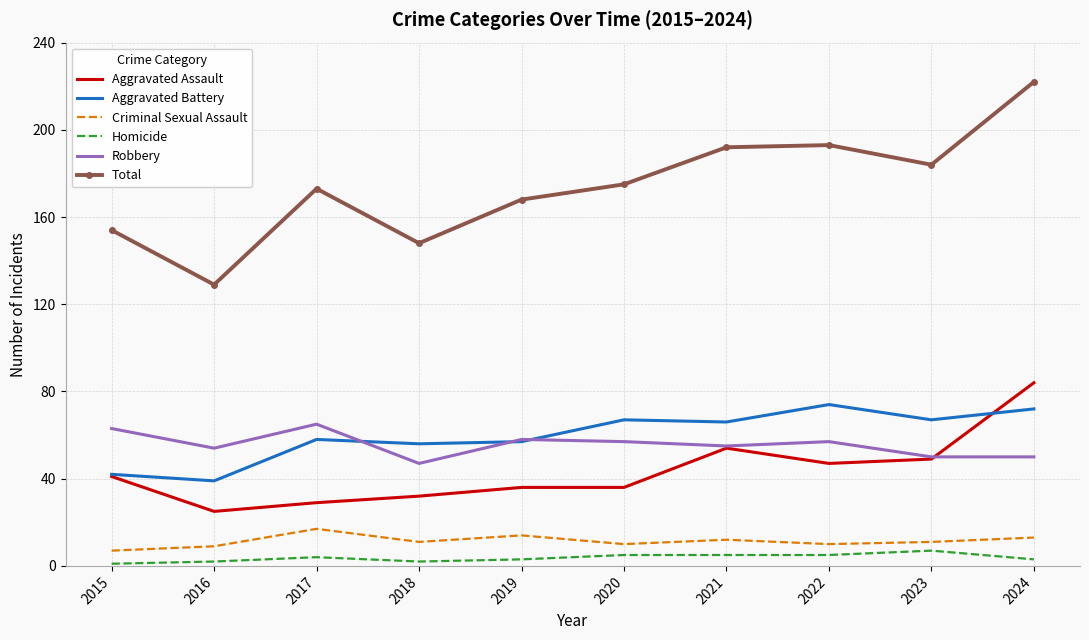

What are all the series names shown in the legend?

Aggravated Assault, Aggravated Battery, Criminal Sexual Assault, Homicide, Robbery, Total